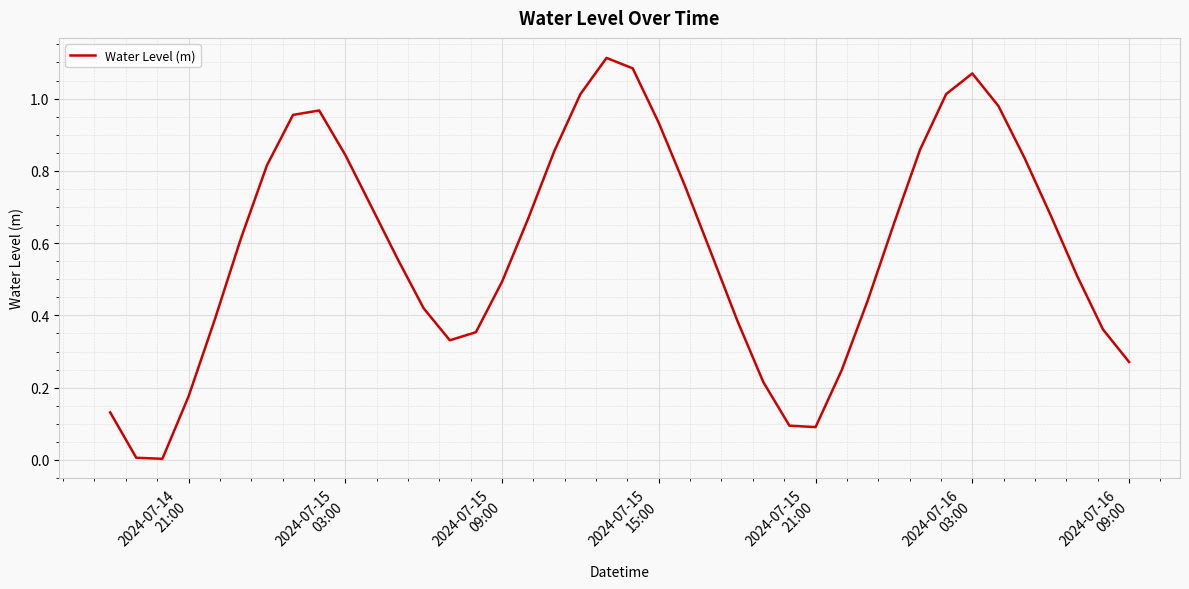

What is the sum of all values?

23.5